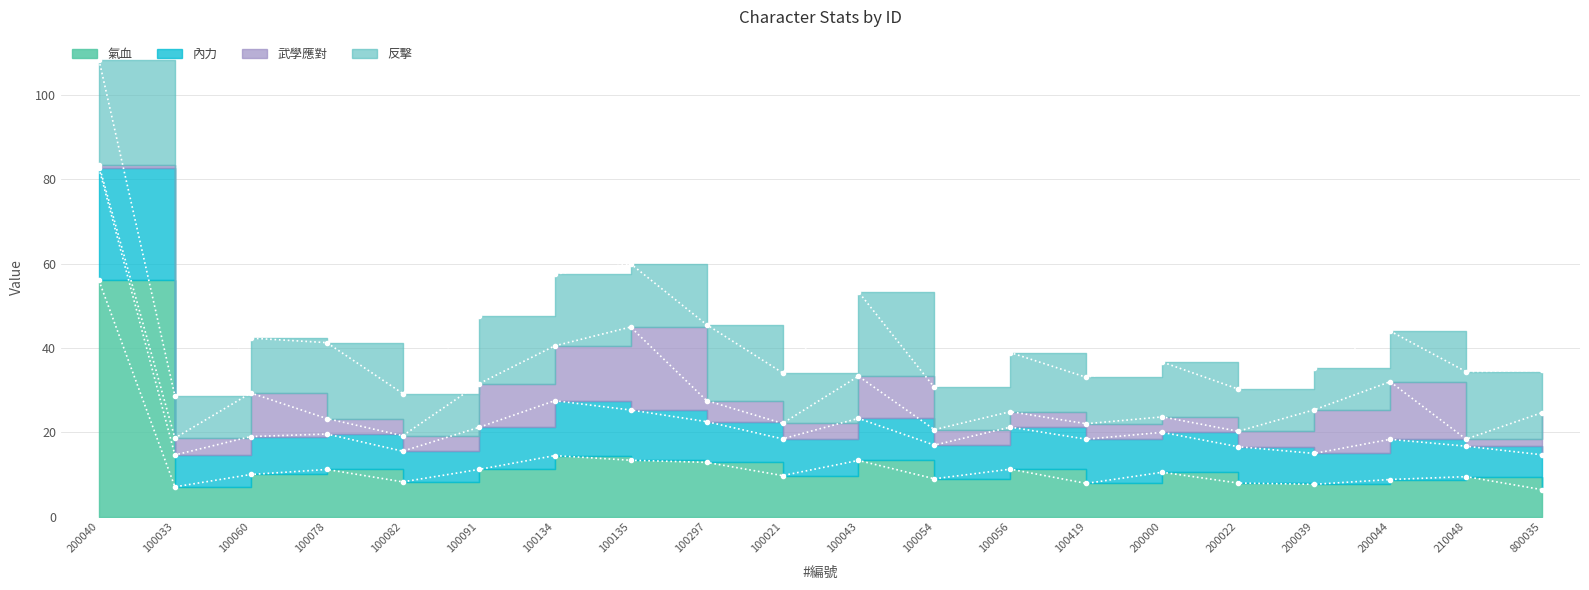

True or false: 氣血 and 內力 cross at least once.

False